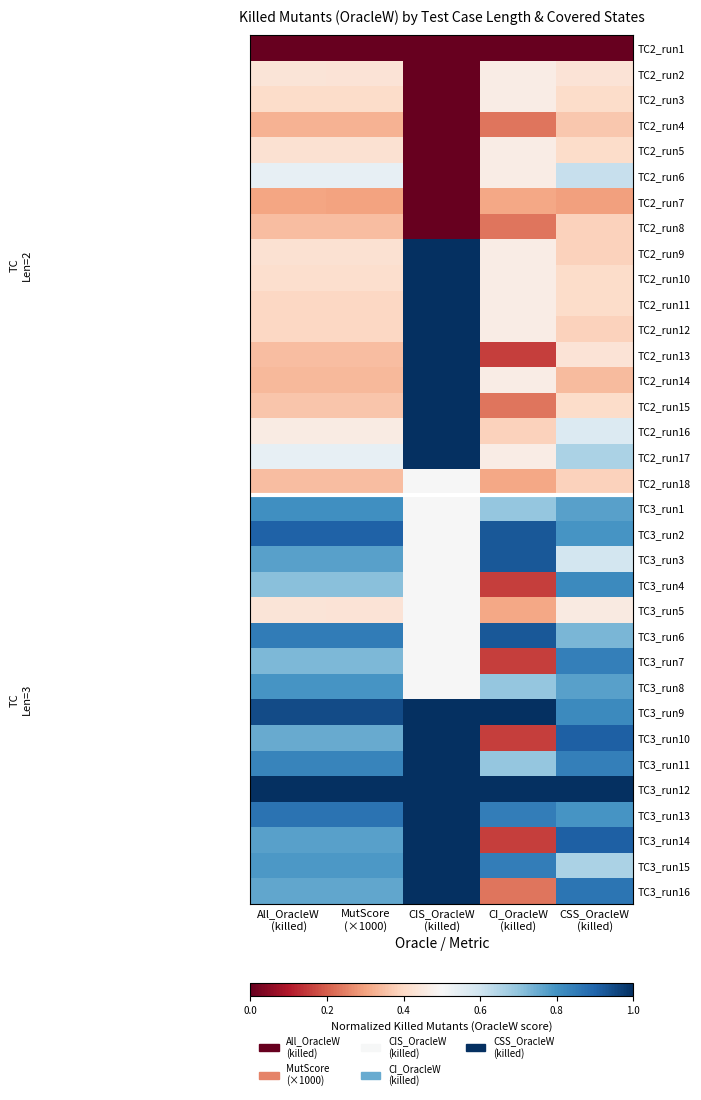

Reading left to right, what are all the values shown in this chart?

TC2_run1: All_OracleW
(killed)=0.0	MutScore
(×1000)=0.0	CIS_OracleW
(killed)=0.0	CI_OracleW
(killed)=0.0	CSS_OracleW
(killed)=0.0
TC2_run2: All_OracleW
(killed)=0.4	MutScore
(×1000)=0.4	CIS_OracleW
(killed)=0.0	CI_OracleW
(killed)=0.5	CSS_OracleW
(killed)=0.4
TC2_run3: All_OracleW
(killed)=0.4	MutScore
(×1000)=0.4	CIS_OracleW
(killed)=0.0	CI_OracleW
(killed)=0.5	CSS_OracleW
(killed)=0.4
TC2_run4: All_OracleW
(killed)=0.3	MutScore
(×1000)=0.3	CIS_OracleW
(killed)=0.0	CI_OracleW
(killed)=0.2	CSS_OracleW
(killed)=0.4
TC2_run5: All_OracleW
(killed)=0.4	MutScore
(×1000)=0.4	CIS_OracleW
(killed)=0.0	CI_OracleW
(killed)=0.5	CSS_OracleW
(killed)=0.4
TC2_run6: All_OracleW
(killed)=0.5	MutScore
(×1000)=0.5	CIS_OracleW
(killed)=0.0	CI_OracleW
(killed)=0.5	CSS_OracleW
(killed)=0.6
TC2_run7: All_OracleW
(killed)=0.3	MutScore
(×1000)=0.3	CIS_OracleW
(killed)=0.0	CI_OracleW
(killed)=0.3	CSS_OracleW
(killed)=0.3
TC2_run8: All_OracleW
(killed)=0.3	MutScore
(×1000)=0.3	CIS_OracleW
(killed)=0.0	CI_OracleW
(killed)=0.2	CSS_OracleW
(killed)=0.4
TC2_run9: All_OracleW
(killed)=0.4	MutScore
(×1000)=0.4	CIS_OracleW
(killed)=1.0	CI_OracleW
(killed)=0.5	CSS_OracleW
(killed)=0.4
TC2_run10: All_OracleW
(killed)=0.4	MutScore
(×1000)=0.4	CIS_OracleW
(killed)=1.0	CI_OracleW
(killed)=0.5	CSS_OracleW
(killed)=0.4
TC2_run11: All_OracleW
(killed)=0.4	MutScore
(×1000)=0.4	CIS_OracleW
(killed)=1.0	CI_OracleW
(killed)=0.5	CSS_OracleW
(killed)=0.4
TC2_run12: All_OracleW
(killed)=0.4	MutScore
(×1000)=0.4	CIS_OracleW
(killed)=1.0	CI_OracleW
(killed)=0.5	CSS_OracleW
(killed)=0.4
TC2_run13: All_OracleW
(killed)=0.3	MutScore
(×1000)=0.3	CIS_OracleW
(killed)=1.0	CI_OracleW
(killed)=0.2	CSS_OracleW
(killed)=0.4
TC2_run14: All_OracleW
(killed)=0.3	MutScore
(×1000)=0.3	CIS_OracleW
(killed)=1.0	CI_OracleW
(killed)=0.5	CSS_OracleW
(killed)=0.3
TC2_run15: All_OracleW
(killed)=0.4	MutScore
(×1000)=0.4	CIS_OracleW
(killed)=1.0	CI_OracleW
(killed)=0.2	CSS_OracleW
(killed)=0.4
TC2_run16: All_OracleW
(killed)=0.5	MutScore
(×1000)=0.5	CIS_OracleW
(killed)=1.0	CI_OracleW
(killed)=0.4	CSS_OracleW
(killed)=0.6
TC2_run17: All_OracleW
(killed)=0.5	MutScore
(×1000)=0.5	CIS_OracleW
(killed)=1.0	CI_OracleW
(killed)=0.5	CSS_OracleW
(killed)=0.7
TC2_run18: All_OracleW
(killed)=0.3	MutScore
(×1000)=0.3	CIS_OracleW
(killed)=0.5	CI_OracleW
(killed)=0.3	CSS_OracleW
(killed)=0.4
TC3_run1: All_OracleW
(killed)=0.8	MutScore
(×1000)=0.8	CIS_OracleW
(killed)=0.5	CI_OracleW
(killed)=0.7	CSS_OracleW
(killed)=0.8
TC3_run2: All_OracleW
(killed)=0.9	MutScore
(×1000)=0.9	CIS_OracleW
(killed)=0.5	CI_OracleW
(killed)=0.9	CSS_OracleW
(killed)=0.8
TC3_run3: All_OracleW
(killed)=0.8	MutScore
(×1000)=0.8	CIS_OracleW
(killed)=0.5	CI_OracleW
(killed)=0.9	CSS_OracleW
(killed)=0.6
TC3_run4: All_OracleW
(killed)=0.7	MutScore
(×1000)=0.7	CIS_OracleW
(killed)=0.5	CI_OracleW
(killed)=0.2	CSS_OracleW
(killed)=0.8
TC3_run5: All_OracleW
(killed)=0.4	MutScore
(×1000)=0.4	CIS_OracleW
(killed)=0.5	CI_OracleW
(killed)=0.3	CSS_OracleW
(killed)=0.5
TC3_run6: All_OracleW
(killed)=0.8	MutScore
(×1000)=0.8	CIS_OracleW
(killed)=0.5	CI_OracleW
(killed)=0.9	CSS_OracleW
(killed)=0.7
TC3_run7: All_OracleW
(killed)=0.7	MutScore
(×1000)=0.7	CIS_OracleW
(killed)=0.5	CI_OracleW
(killed)=0.2	CSS_OracleW
(killed)=0.8
TC3_run8: All_OracleW
(killed)=0.8	MutScore
(×1000)=0.8	CIS_OracleW
(killed)=0.5	CI_OracleW
(killed)=0.7	CSS_OracleW
(killed)=0.8
TC3_run9: All_OracleW
(killed)=0.9	MutScore
(×1000)=0.9	CIS_OracleW
(killed)=1.0	CI_OracleW
(killed)=1.0	CSS_OracleW
(killed)=0.8
TC3_run10: All_OracleW
(killed)=0.8	MutScore
(×1000)=0.8	CIS_OracleW
(killed)=1.0	CI_OracleW
(killed)=0.2	CSS_OracleW
(killed)=0.9
TC3_run11: All_OracleW
(killed)=0.8	MutScore
(×1000)=0.8	CIS_OracleW
(killed)=1.0	CI_OracleW
(killed)=0.7	CSS_OracleW
(killed)=0.8
TC3_run12: All_OracleW
(killed)=1.0	MutScore
(×1000)=1.0	CIS_OracleW
(killed)=1.0	CI_OracleW
(killed)=1.0	CSS_OracleW
(killed)=1.0
TC3_run13: All_OracleW
(killed)=0.9	MutScore
(×1000)=0.9	CIS_OracleW
(killed)=1.0	CI_OracleW
(killed)=0.8	CSS_OracleW
(killed)=0.8
TC3_run14: All_OracleW
(killed)=0.8	MutScore
(×1000)=0.8	CIS_OracleW
(killed)=1.0	CI_OracleW
(killed)=0.2	CSS_OracleW
(killed)=0.9
TC3_run15: All_OracleW
(killed)=0.8	MutScore
(×1000)=0.8	CIS_OracleW
(killed)=1.0	CI_OracleW
(killed)=0.8	CSS_OracleW
(killed)=0.7
TC3_run16: All_OracleW
(killed)=0.8	MutScore
(×1000)=0.8	CIS_OracleW
(killed)=1.0	CI_OracleW
(killed)=0.2	CSS_OracleW
(killed)=0.9